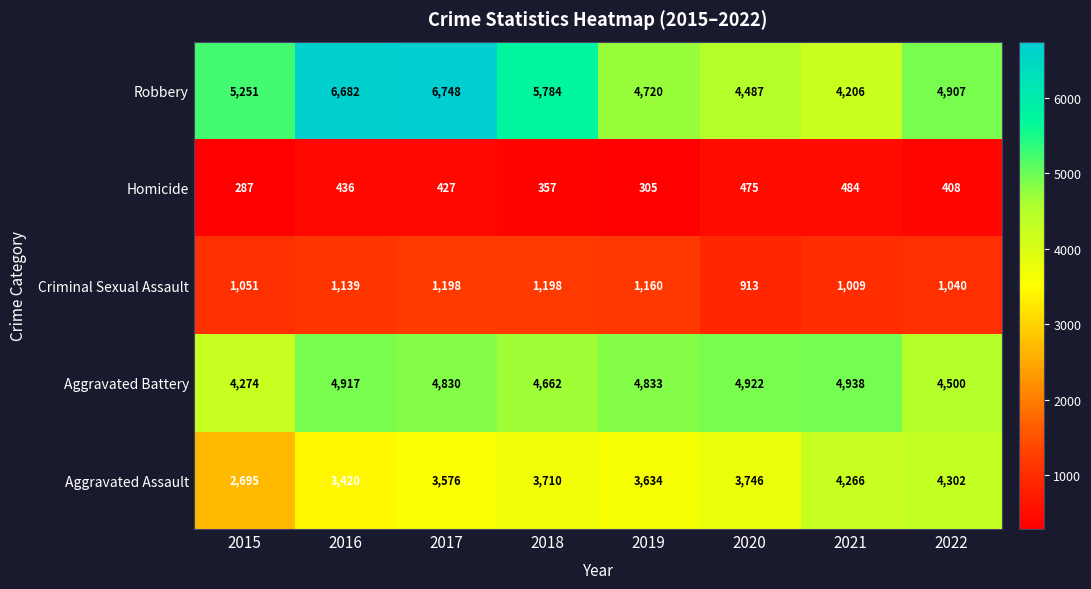

What is the difference between the maximum and minimum values in the Robbery series?

2542